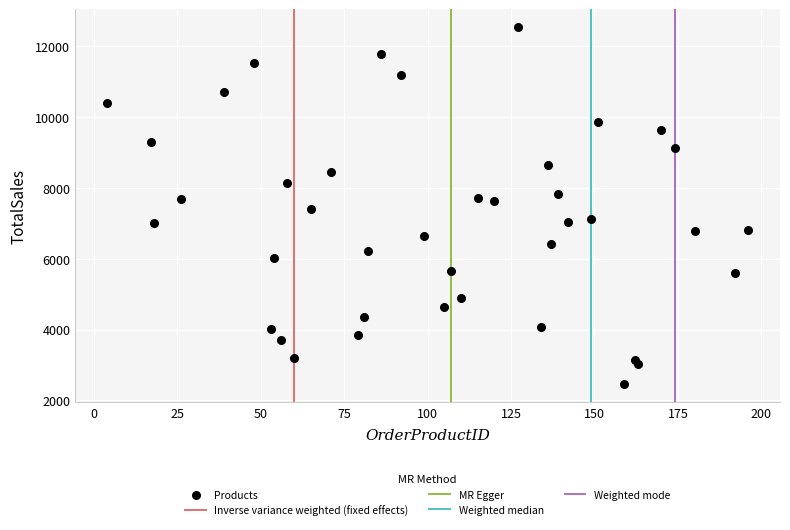

What is the range of Y values (max minus min)?

10091.7